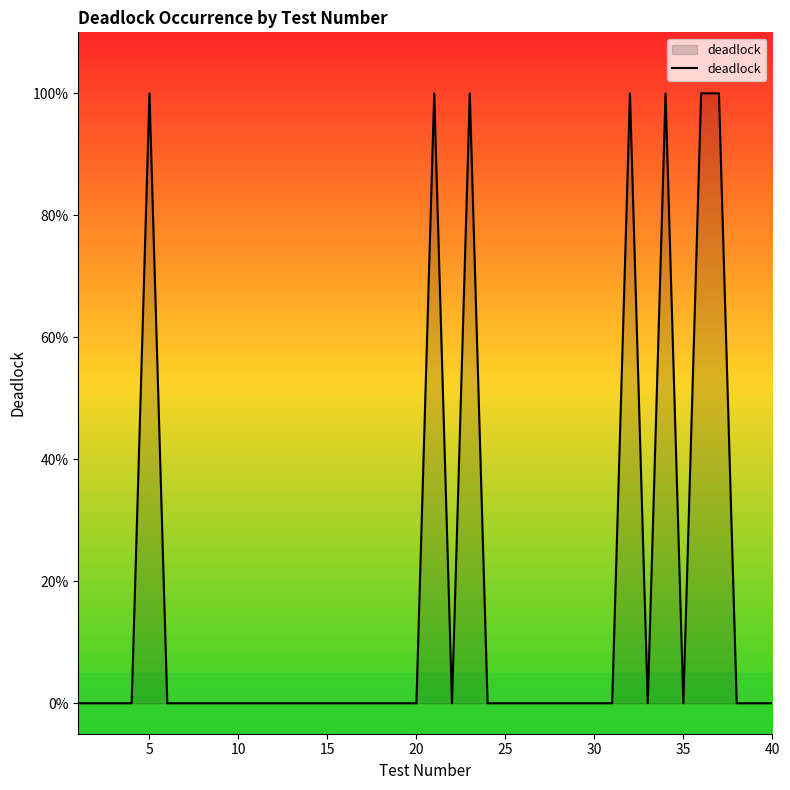

Is this an area chart (filled region under the line)?

Yes